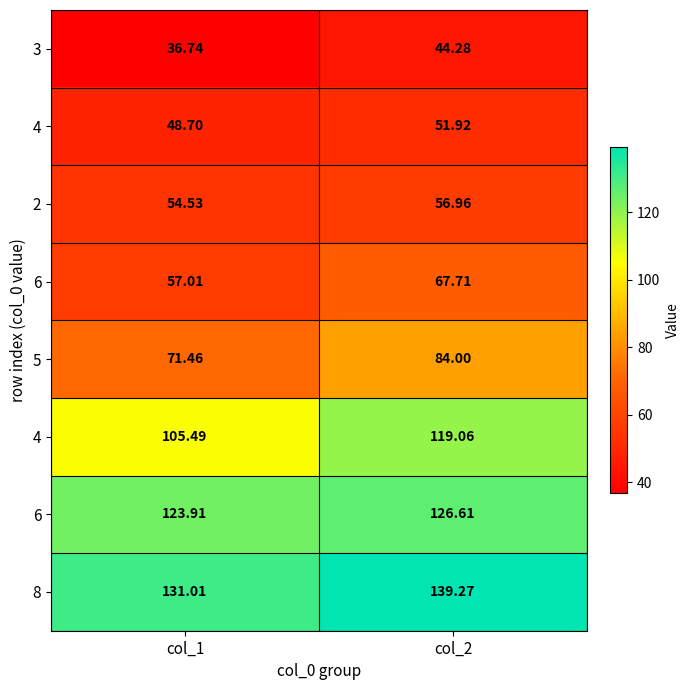

How many distinct data groups are displayed?

8